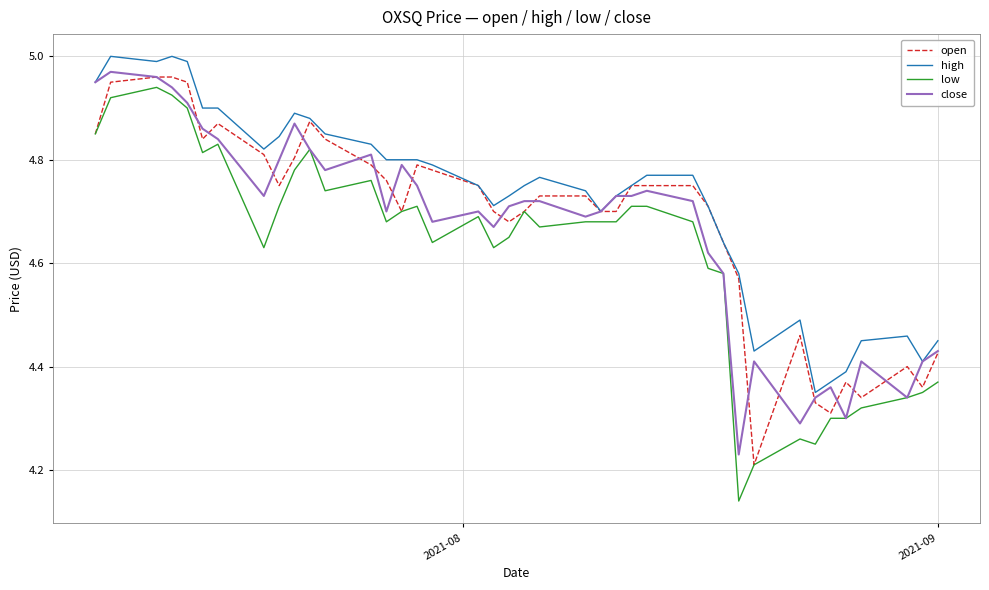

Which series has the widest spread of values?

low